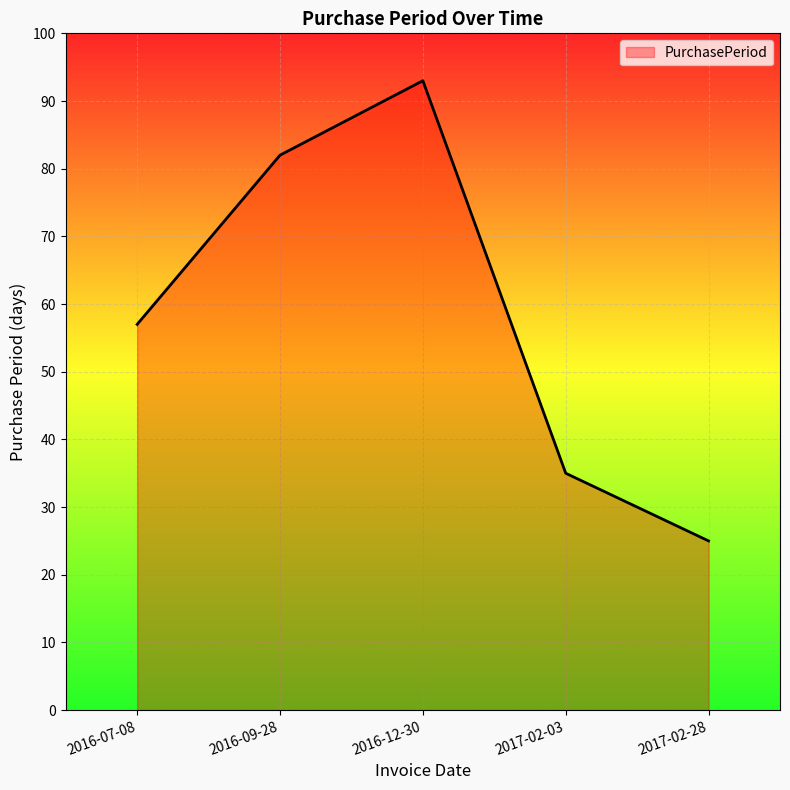

How many series are shown in this chart?

1